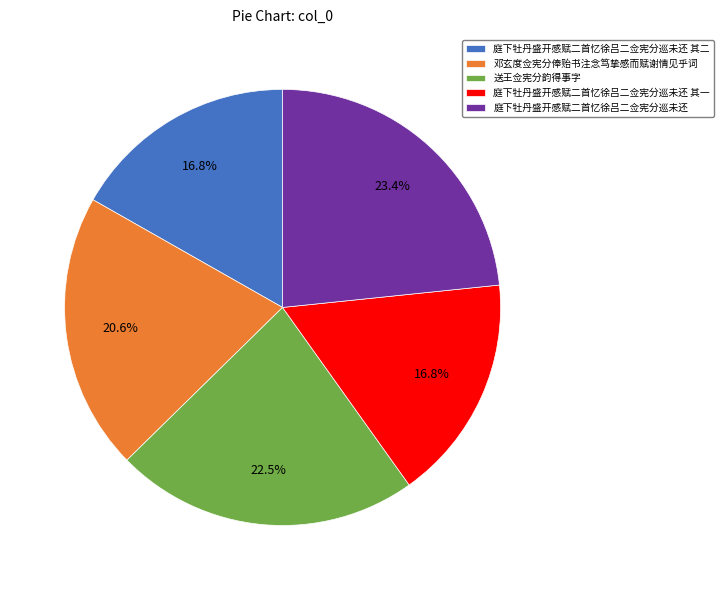

Is there a majority slice in this chart?

No